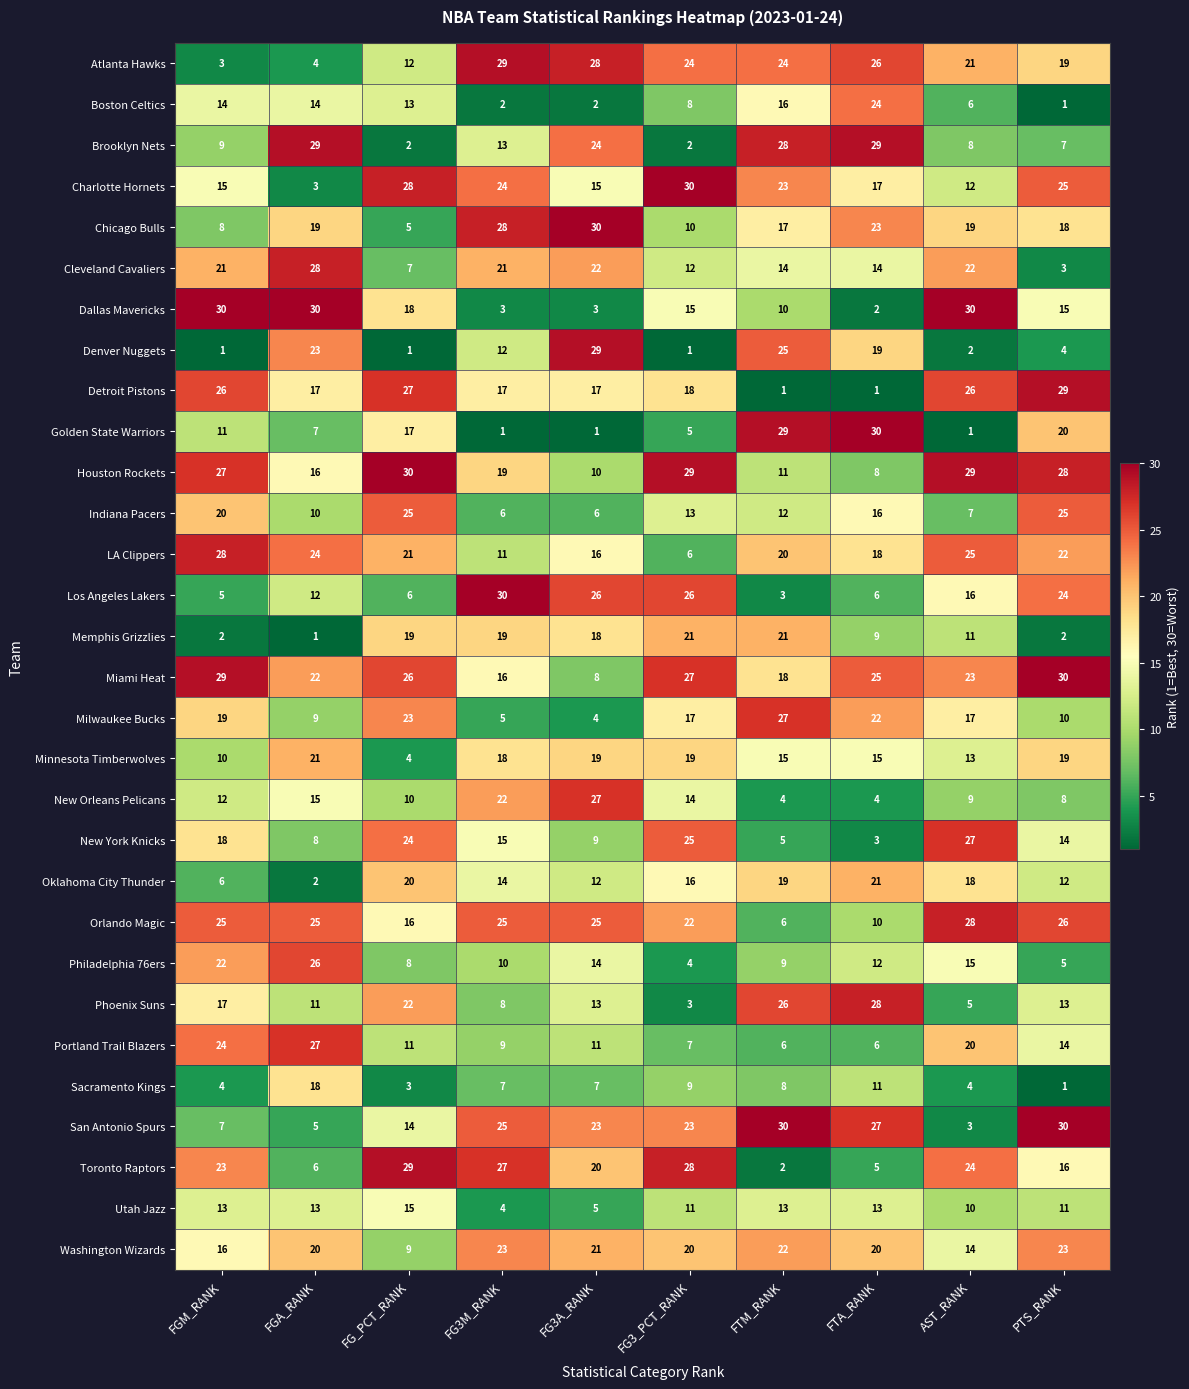

Between FG_PCT_RANK and FG3A_RANK, which series saw the biggest shift?

Denver Nuggets